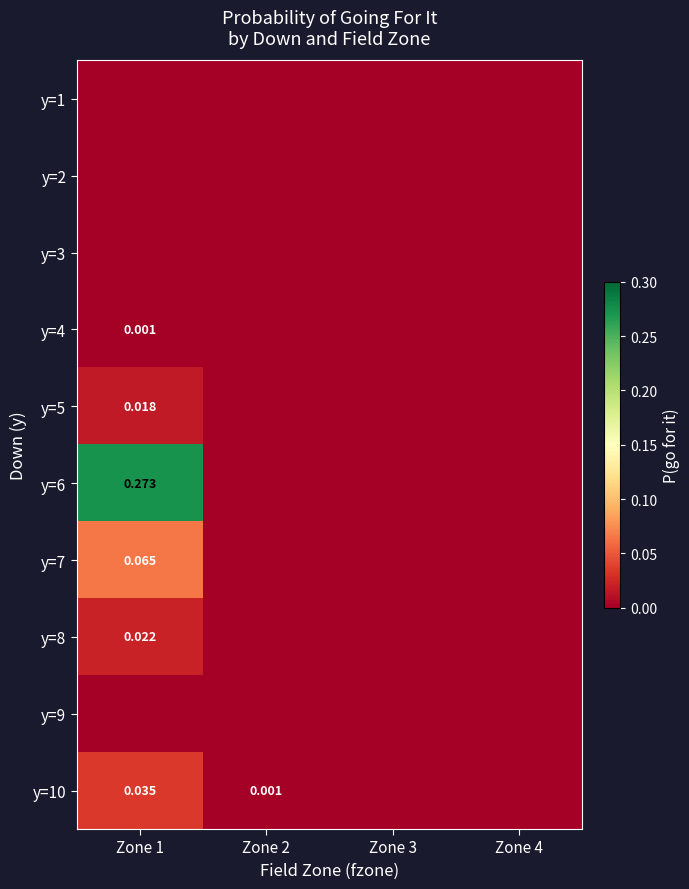

Which series changed the most between Zone 1 and Zone 2?

y=6